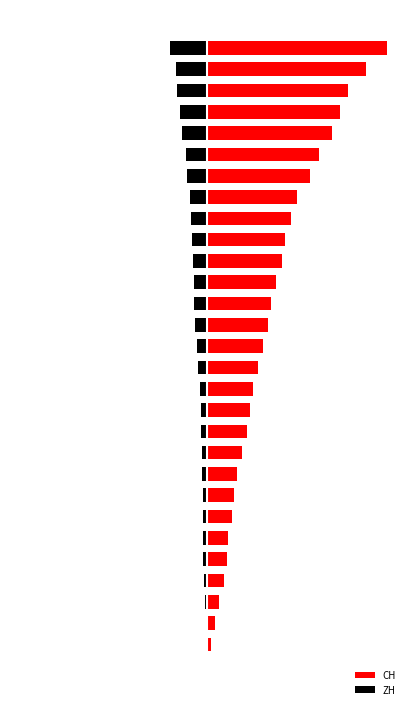

At 25, list the series in order from smallest to largest.

ZH, CH